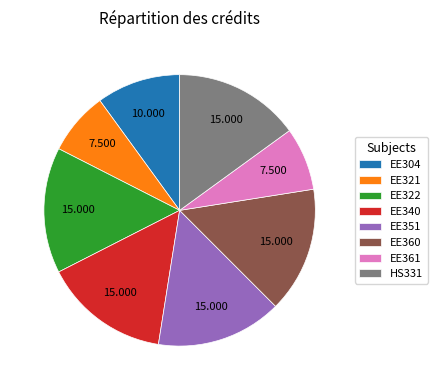

Does EE340 account for over 50% of the chart?

No